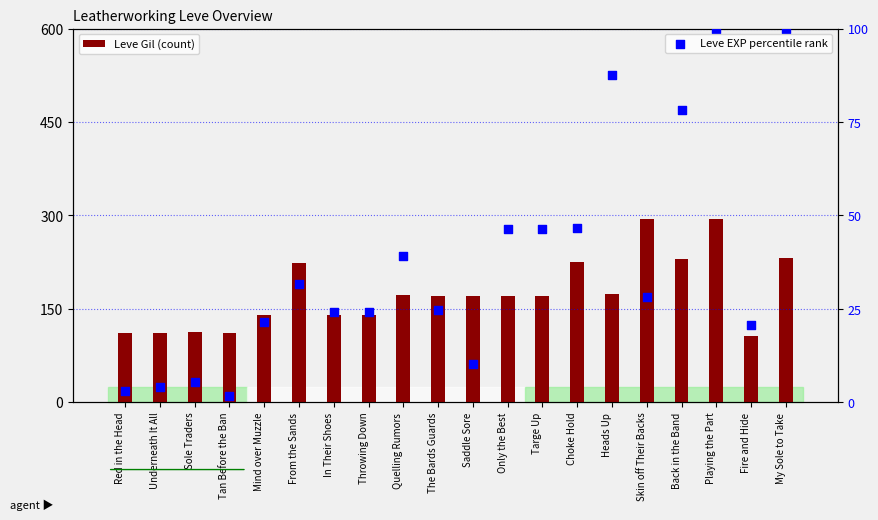

Which series has the largest total across all categories?

Leve Gil (count)